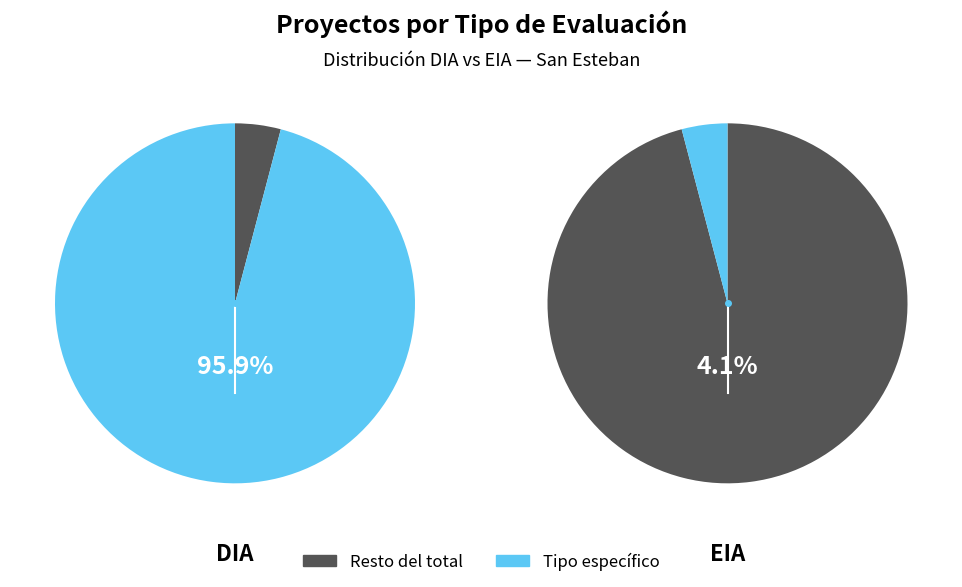

Is DIA the majority of the pie?

Yes